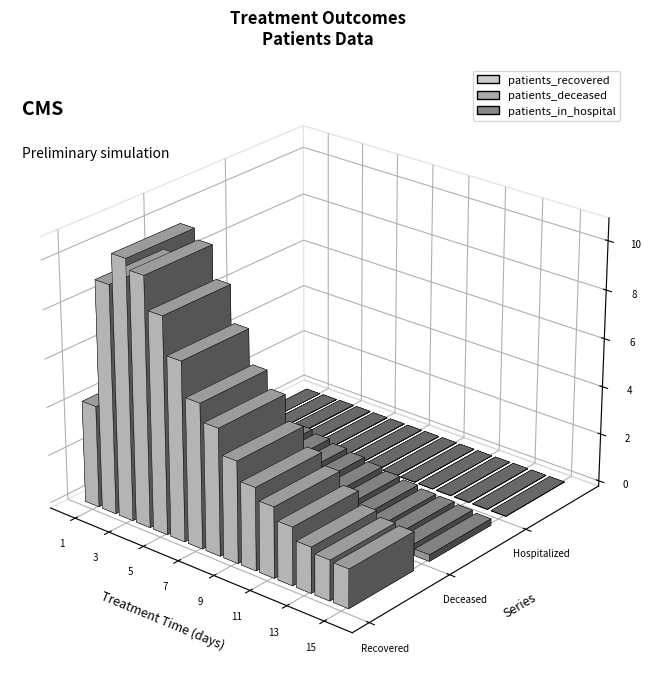

The patients_recovered series shows 1135 at 13. True or false?

False